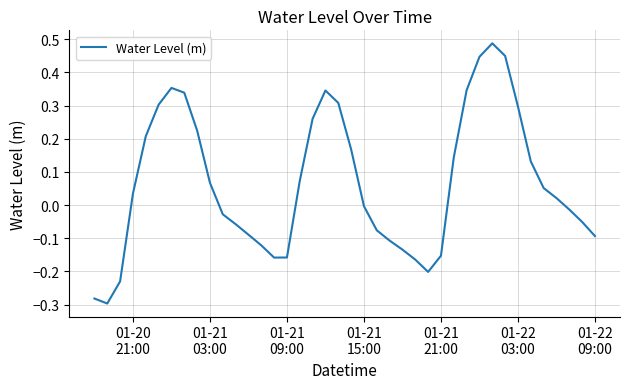

What is the difference between the maximum and minimum values?

0.8